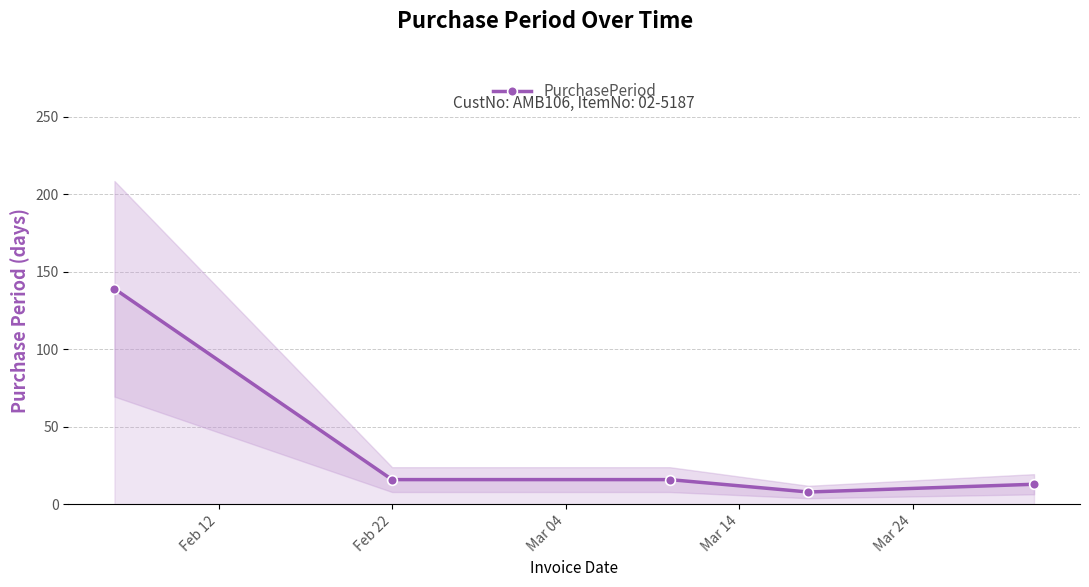

What is the minimum value for PurchasePeriod?

8